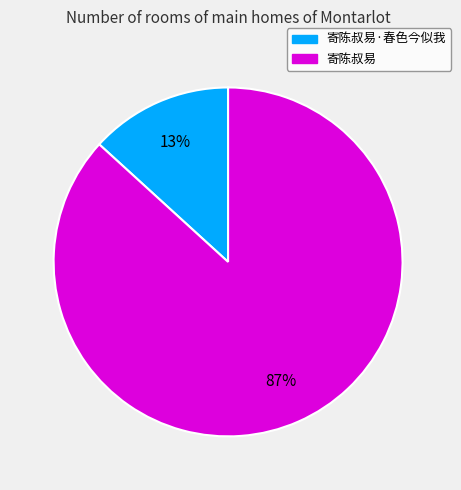

To the nearest percent, what is the average slice percentage?

50%